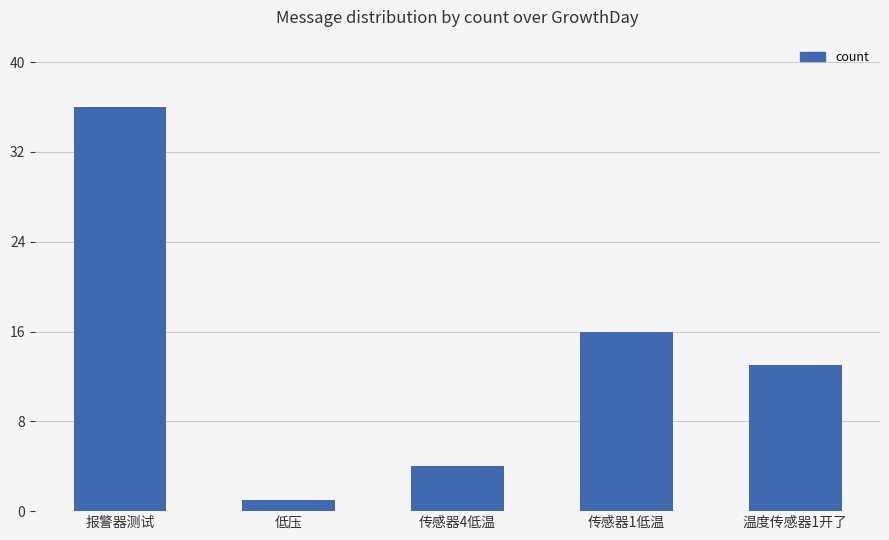

Between 温度传感器1开了 and 低压, which is larger?

温度传感器1开了